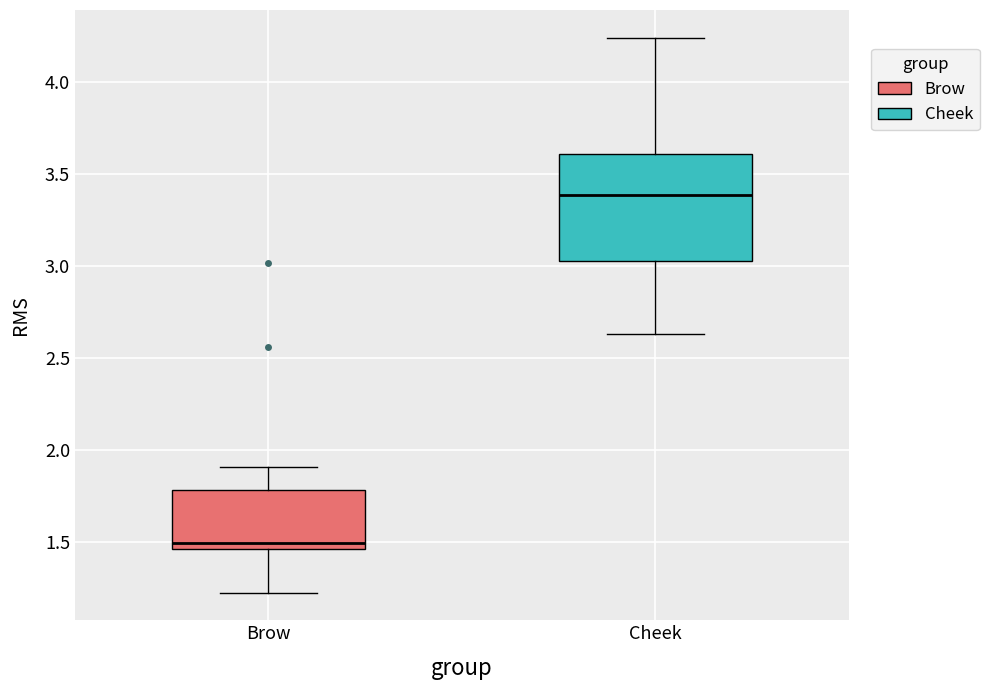

Which box is the tallest, from its lower edge to its upper edge?

Cheek